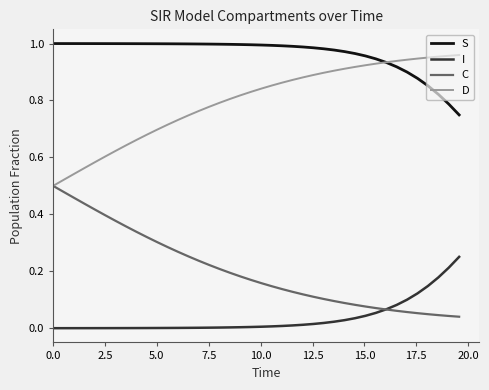

True or false: I and S cross at least once.

False